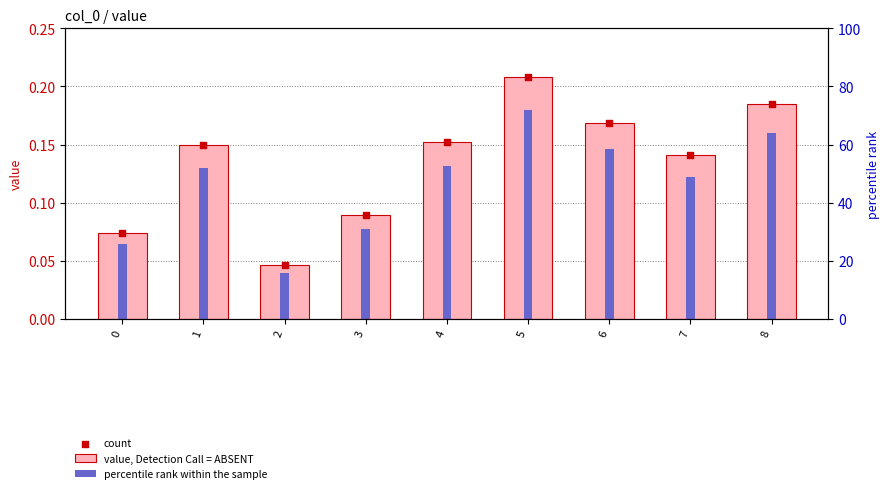

At which category is the sum across all series the highest?

5